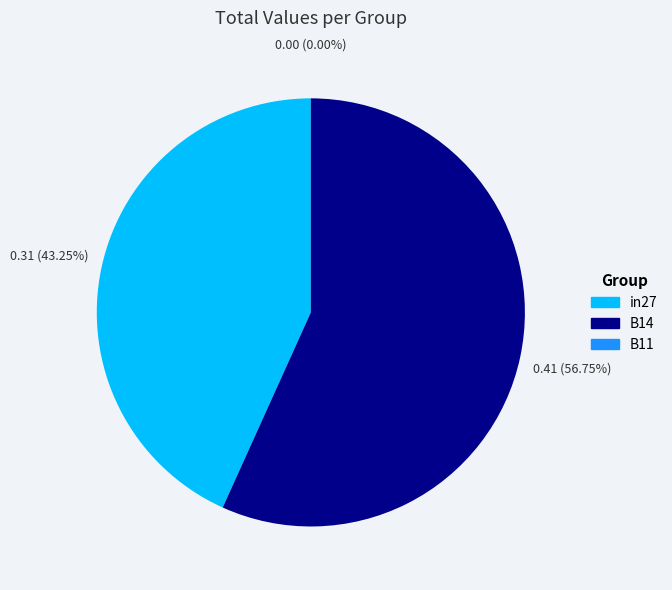

Which category has the smallest portion of the pie?

B11